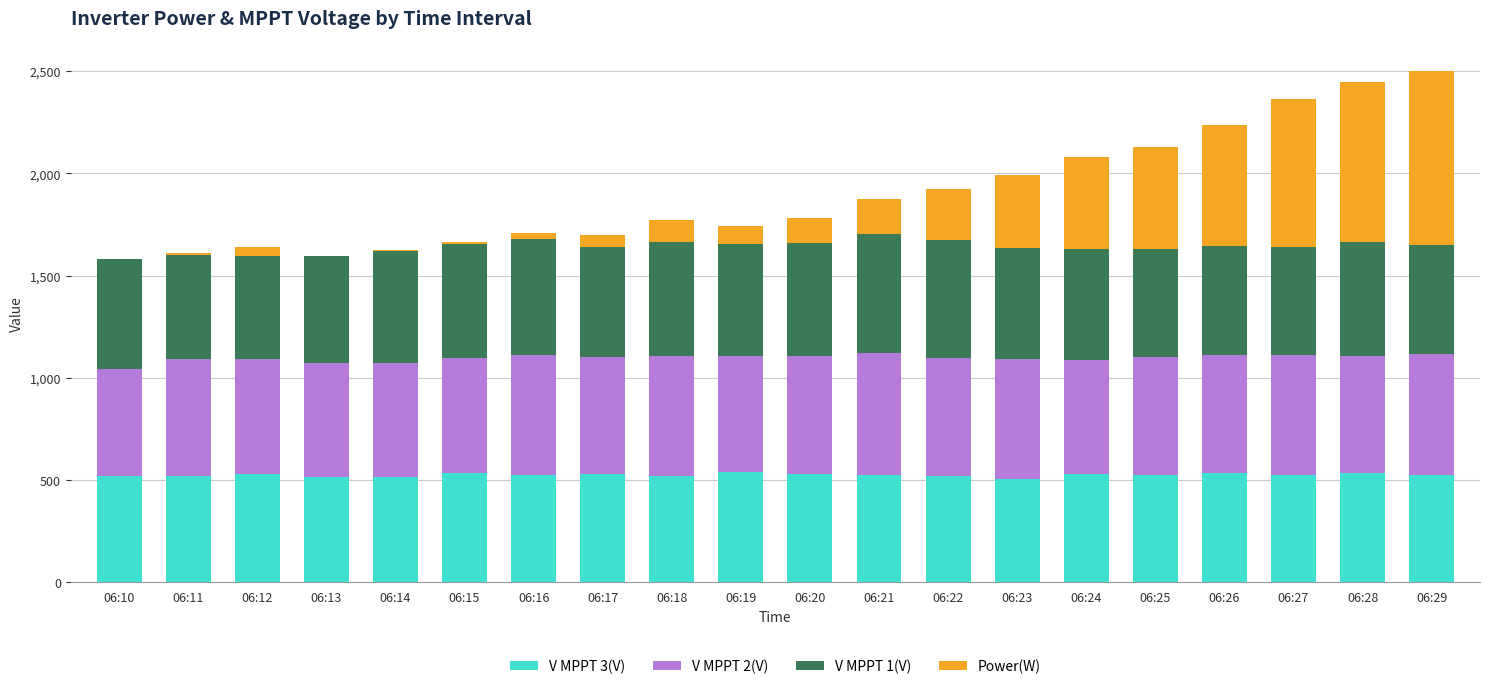

What is the total value across all series at 06:21?

1872.7